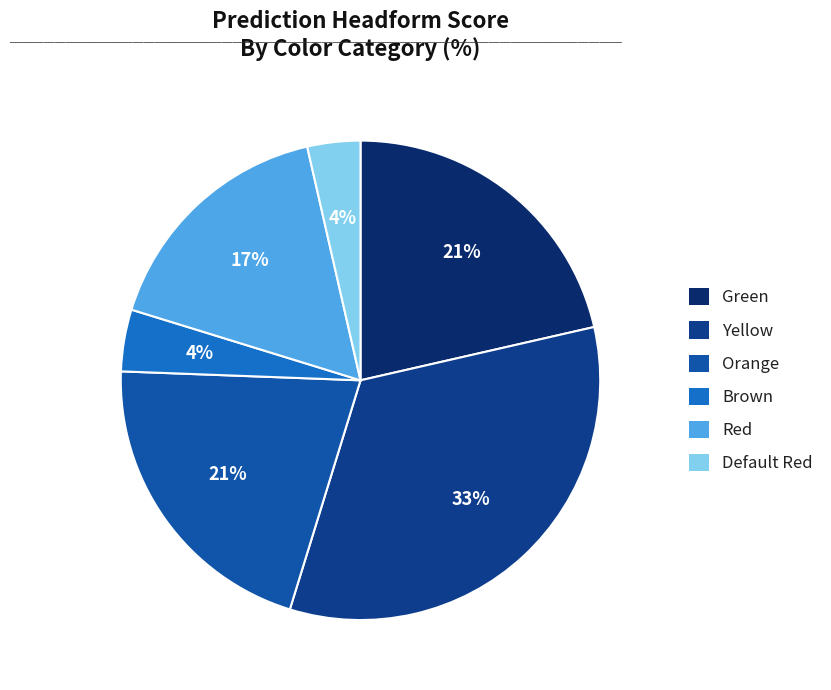

To the nearest percent, what is the combined percentage of Green and Orange?

42%